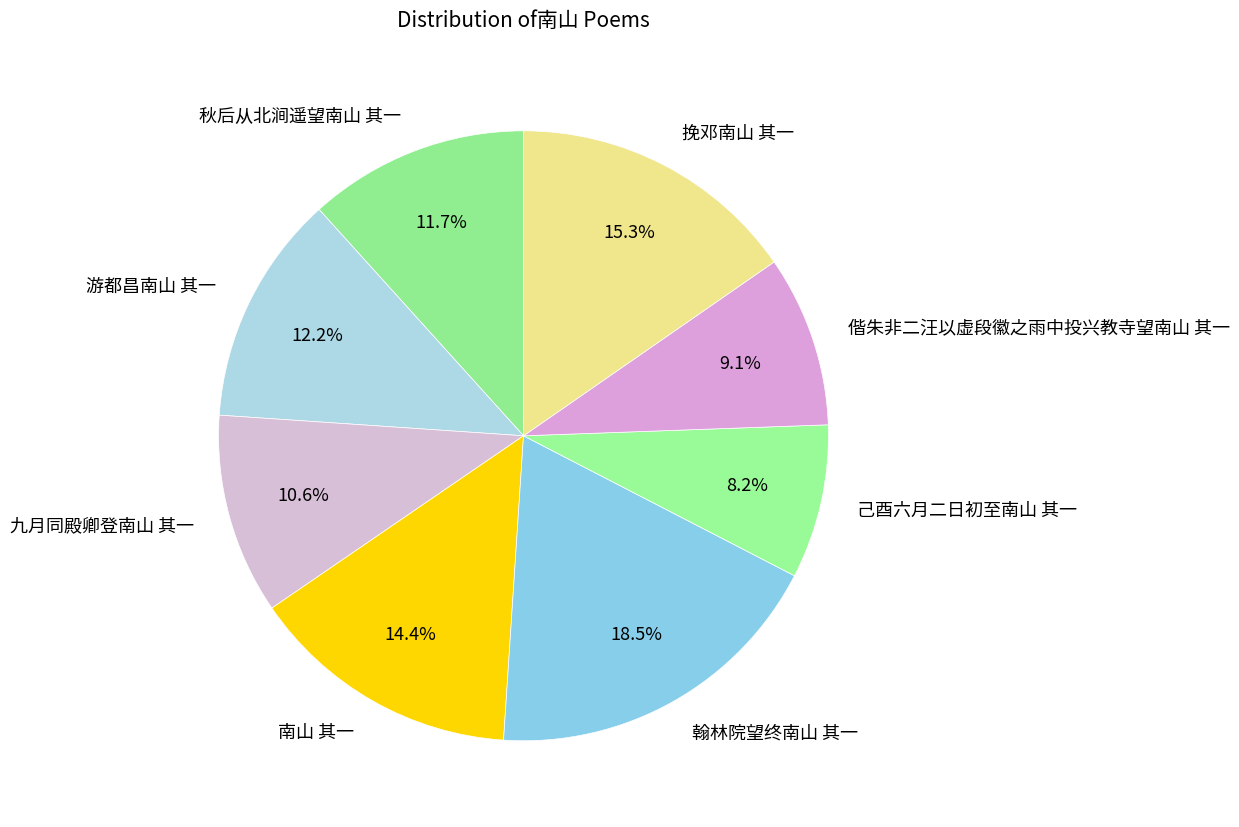

How many slices are in this pie chart?

8